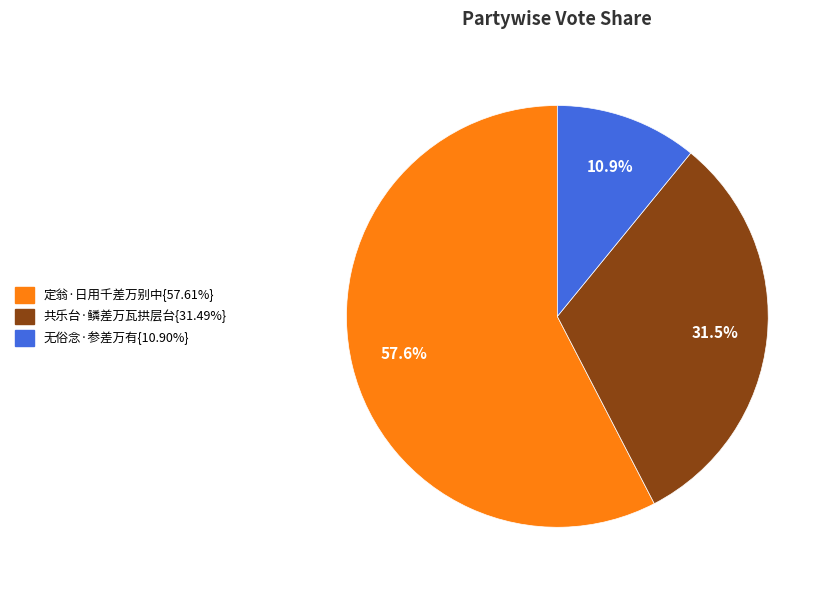

Is there a majority slice in this chart?

Yes